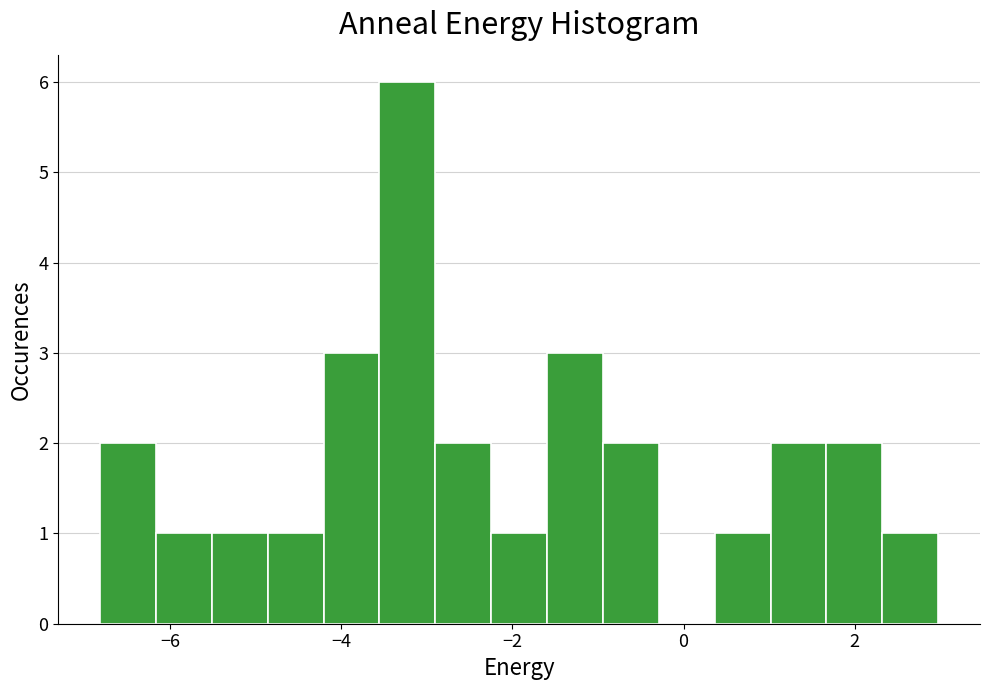

Read against the x-axis, roughly where is the centre of the tallest bar?

-3.2